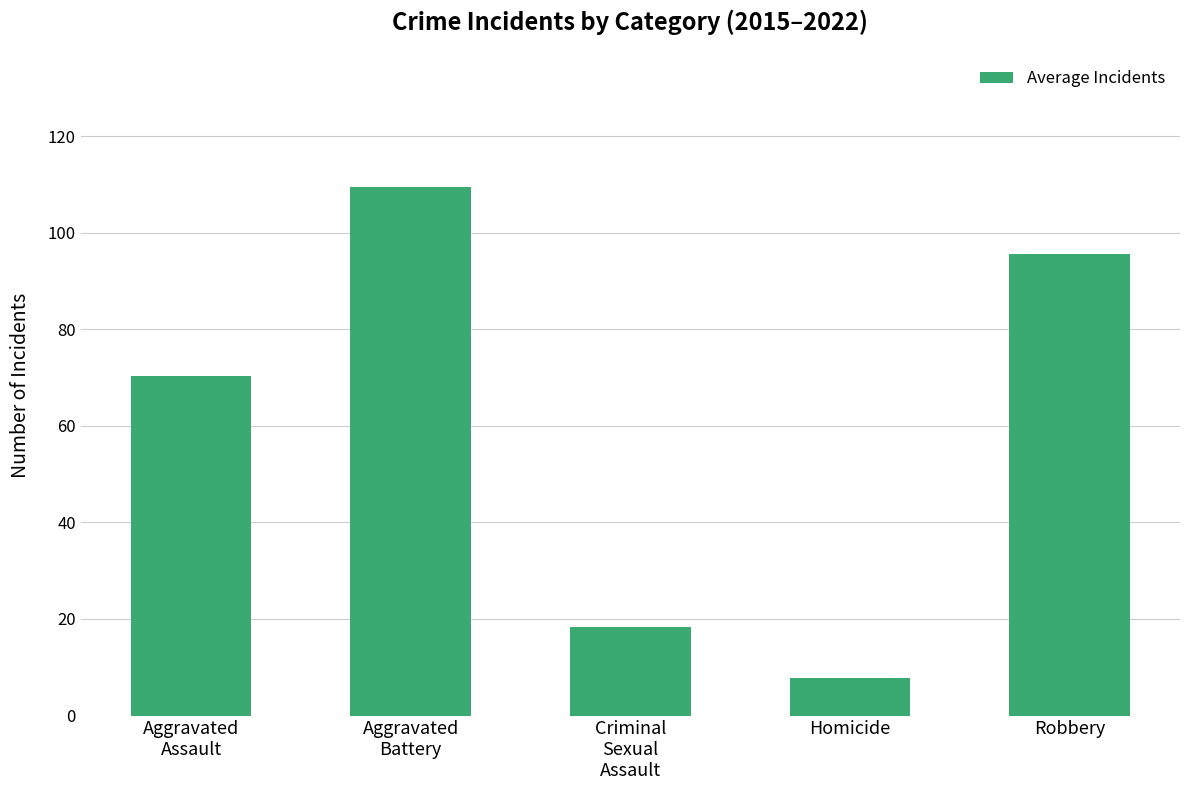

Does the chart contain stacked bars?

No